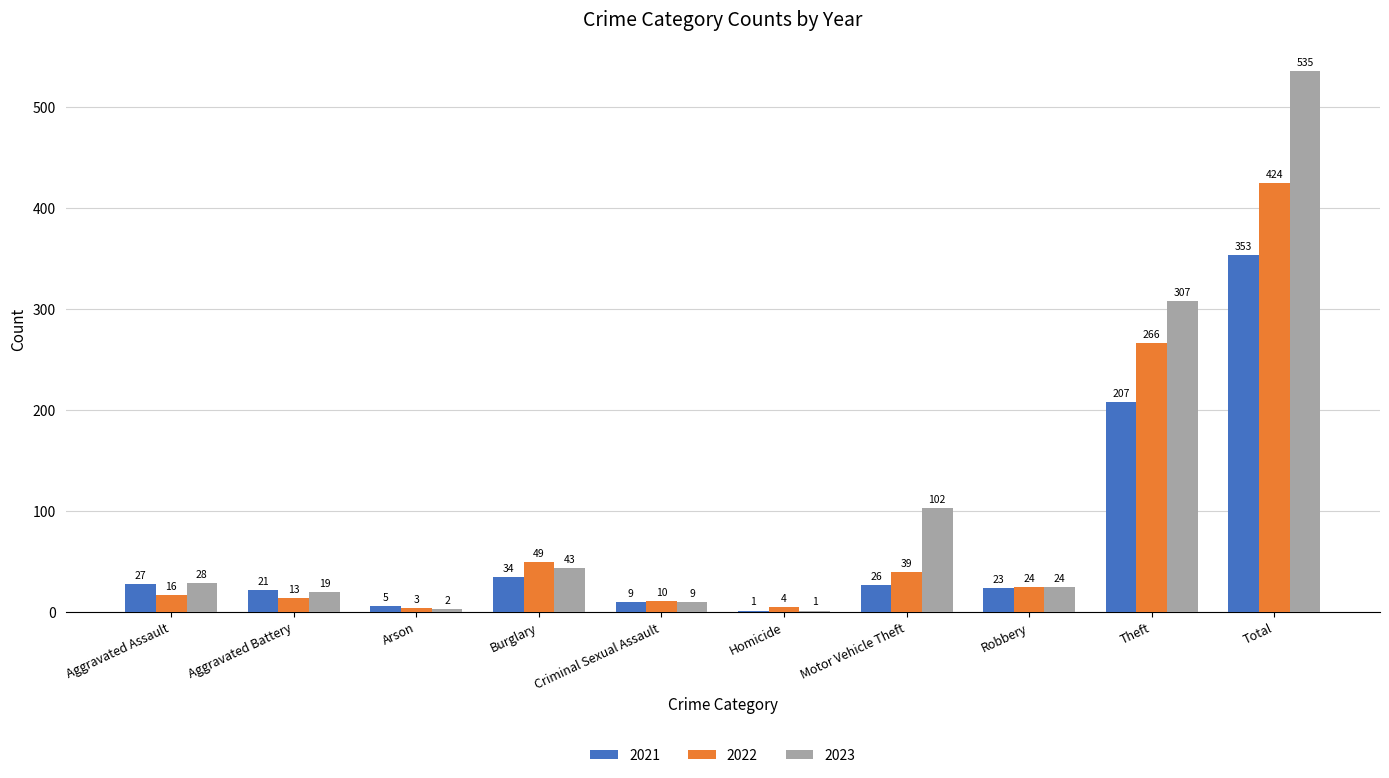

Which series has the largest total across all categories?

2023